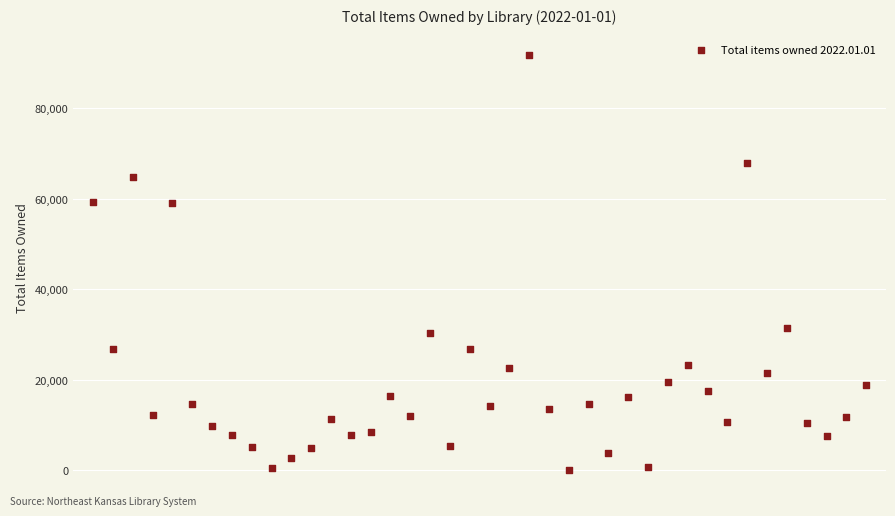

What is the range of Y values (max minus min)?

91746